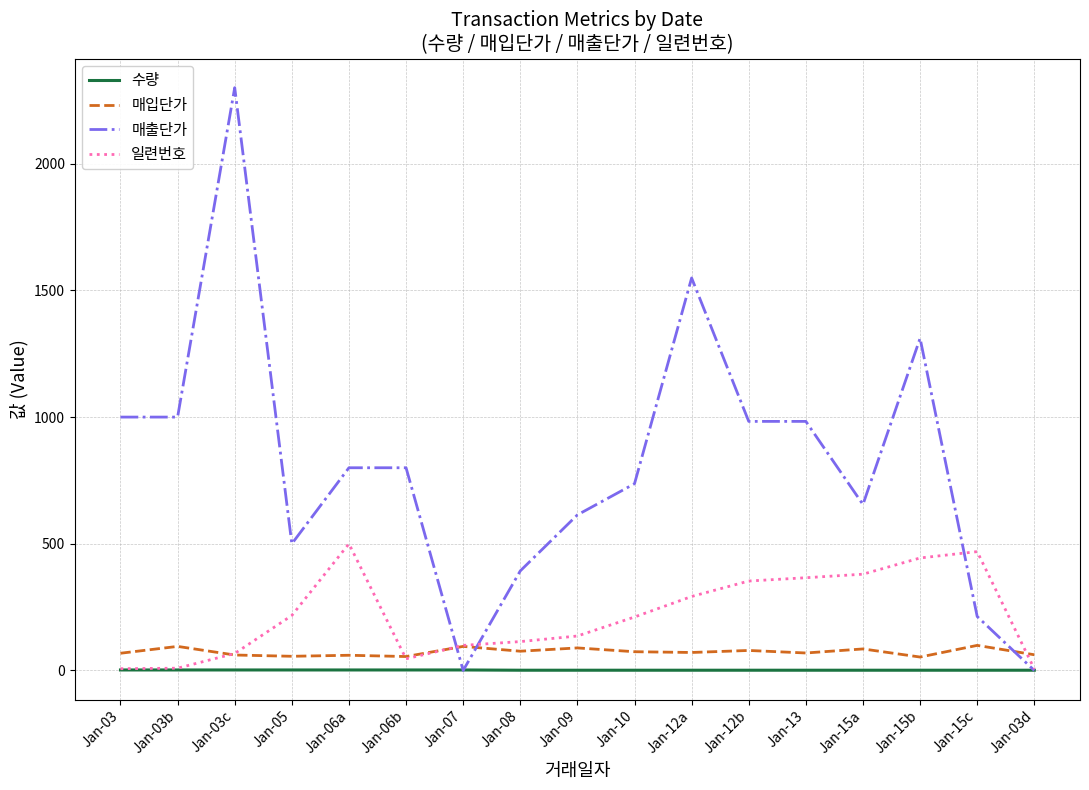

Where is the first local maximum for 일련번호?

Jan-06a